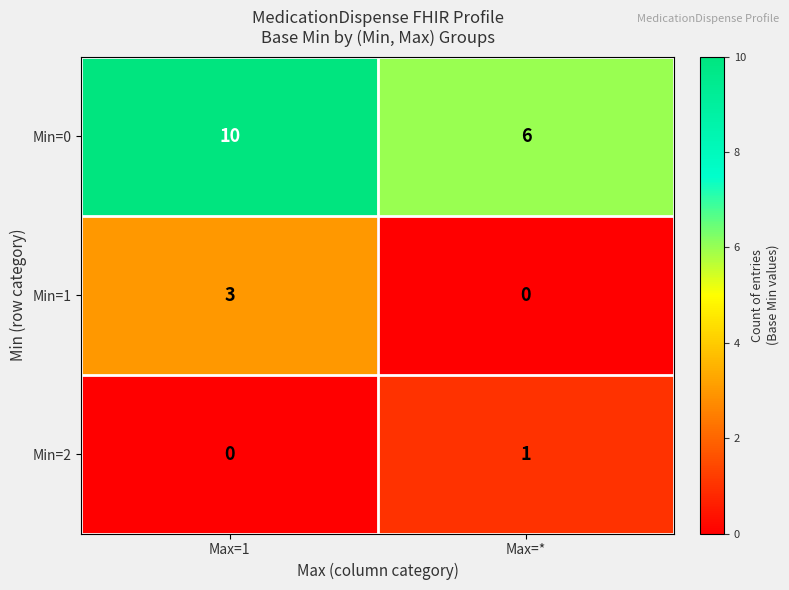

At which label does Min=2 reach its minimum?

Max=1